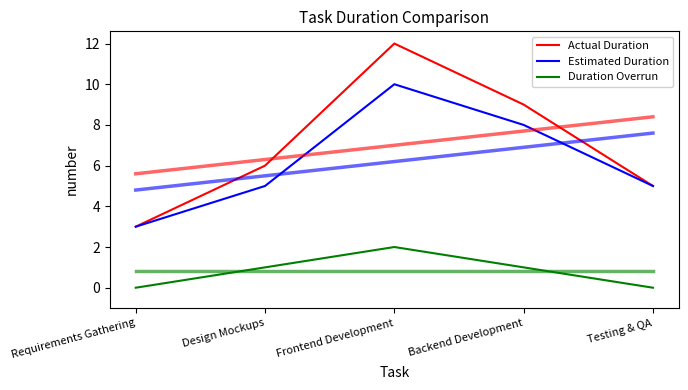

The Duration Overrun series shows 1 at Backend Development. True or false?

True